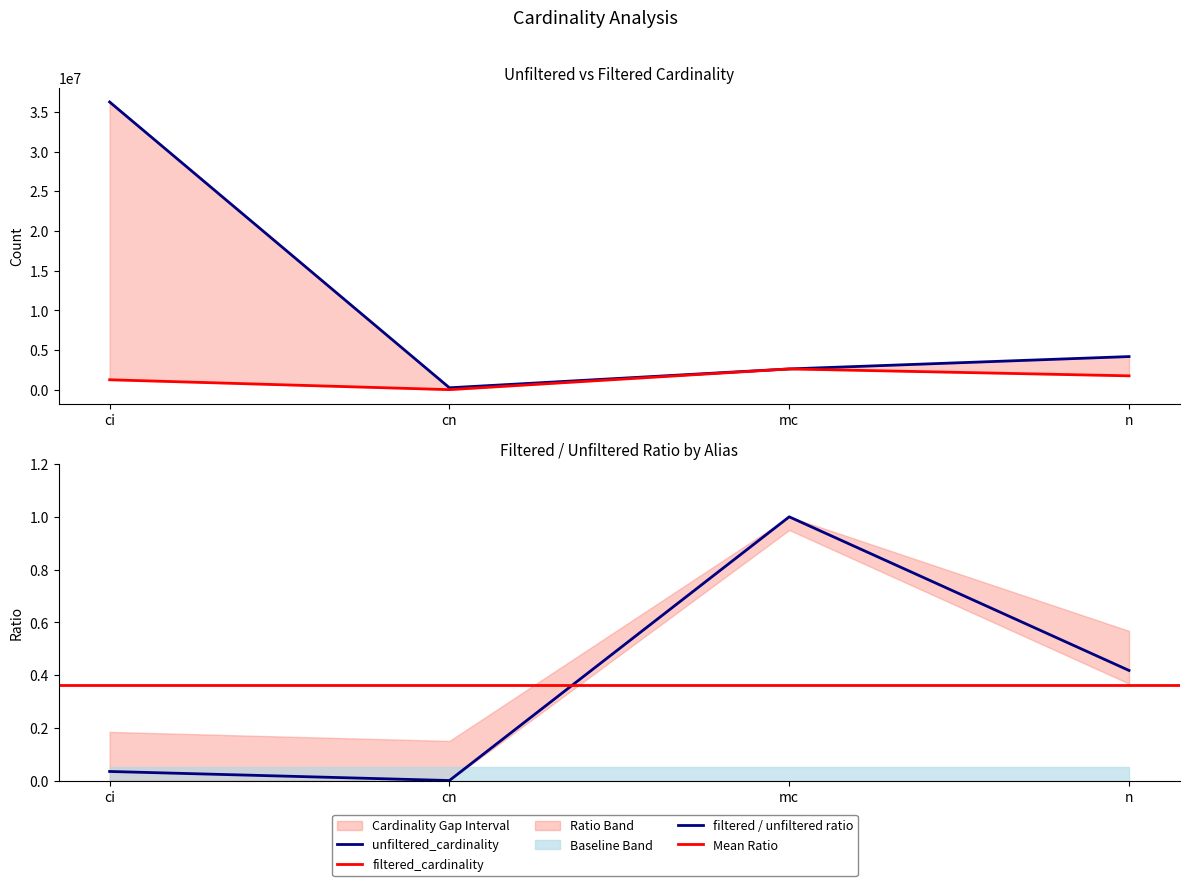

What position from the right is mc?

2